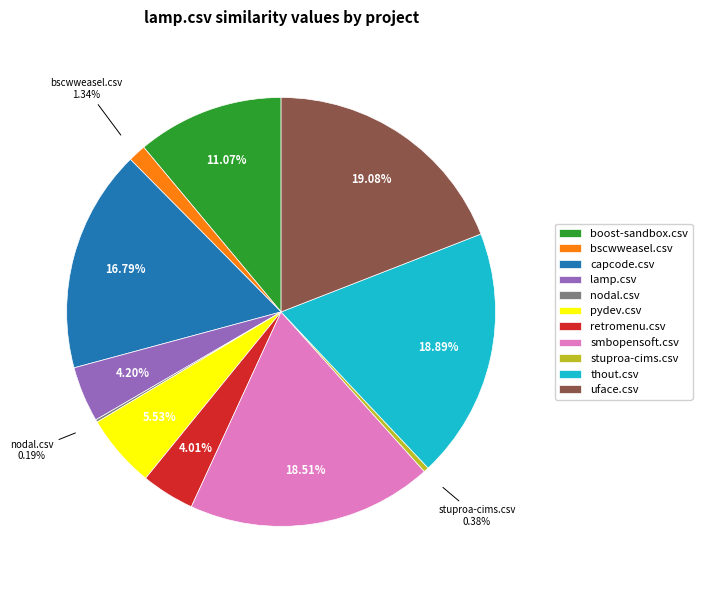

Which has a higher value, bscwweasel.csv or pydev.csv?

pydev.csv